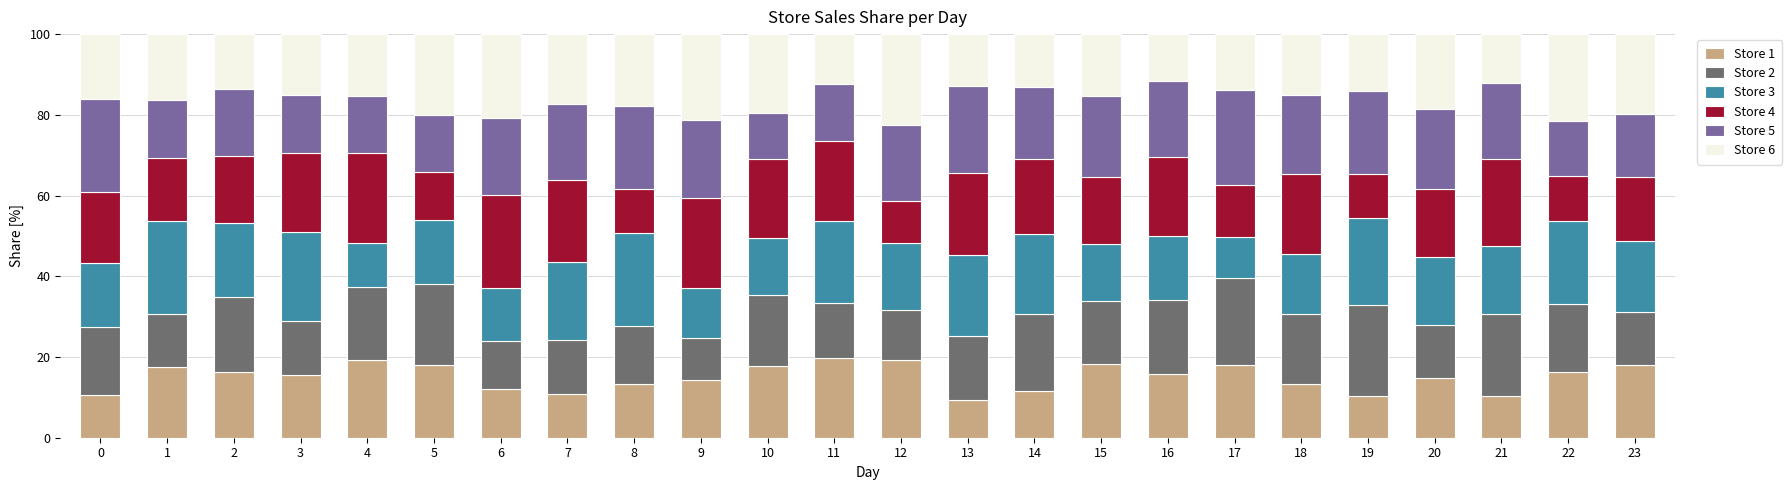

How many bars are there in total?

24